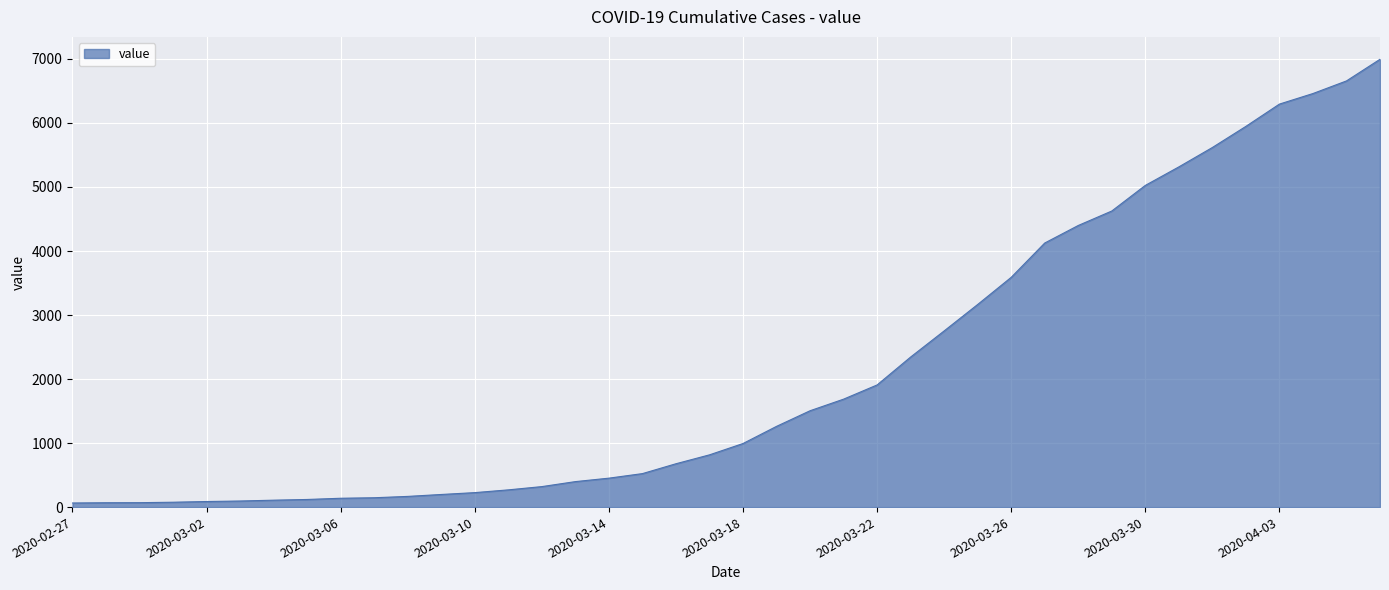

What is the maximum value shown in the chart?

6995